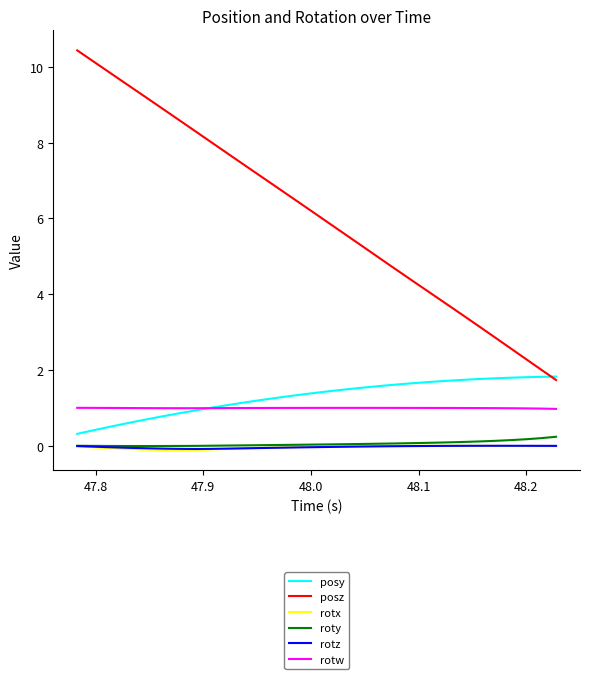

How many series are shown in this chart?

6